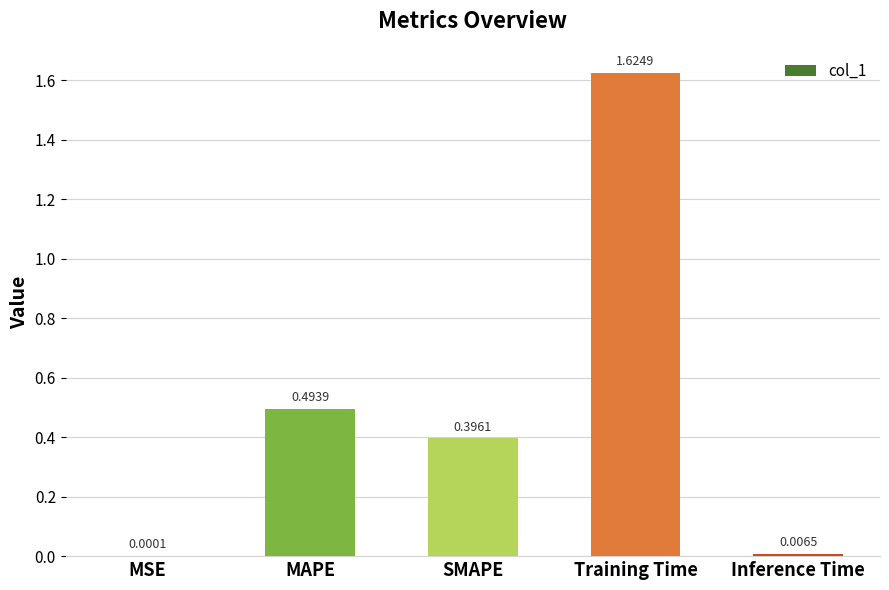

What is the change in value from SMAPE to Training Time?

+1.2